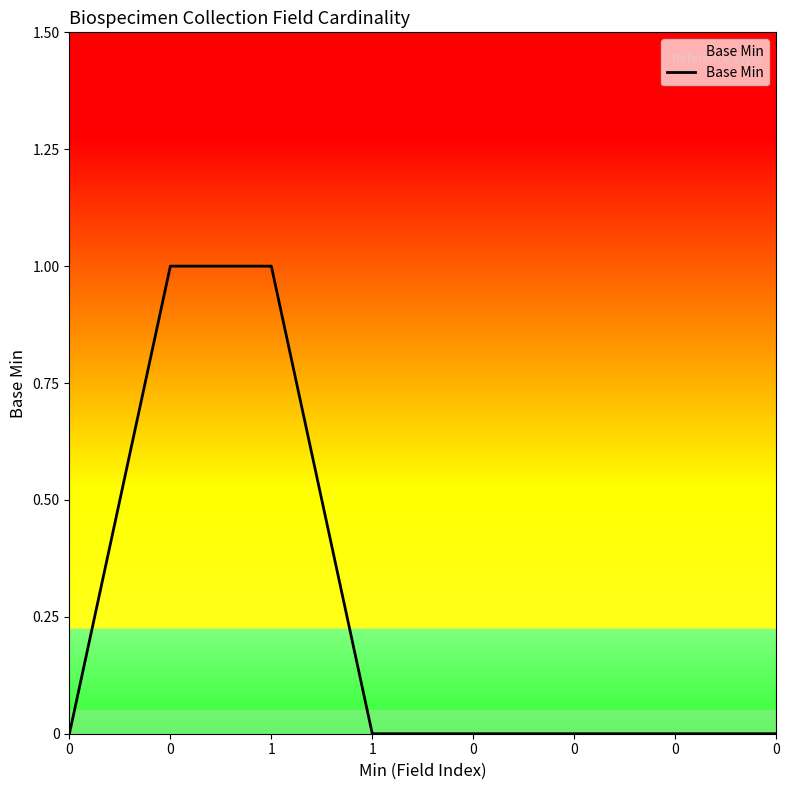

How many distinct data groups are displayed?

1